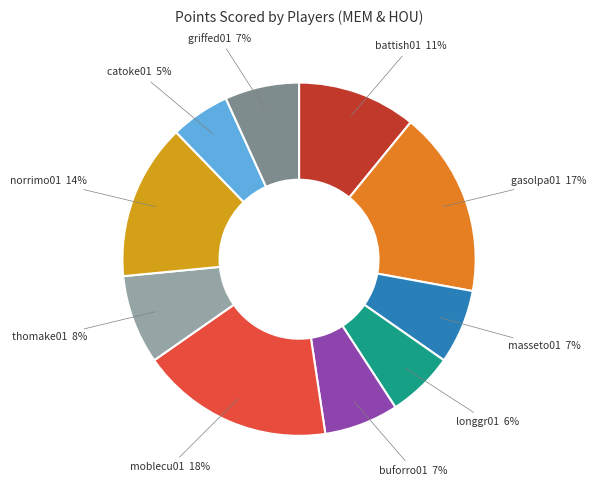

Do moblecu01 and battish01 together represent more than half of the pie?

No